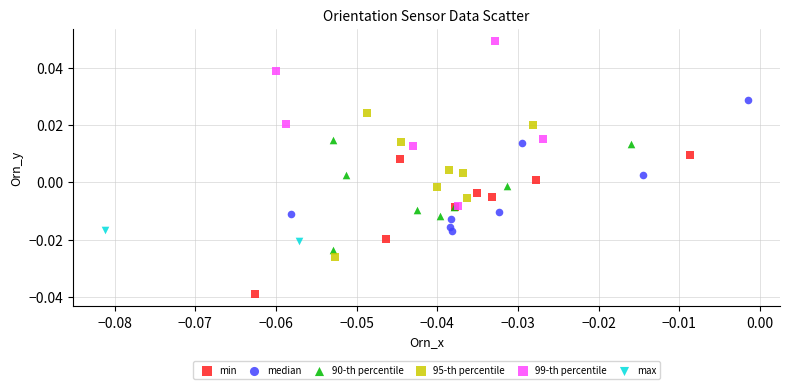

What are all the series names shown in the legend?

min, median, 90-th percentile, 95-th percentile, 99-th percentile, max